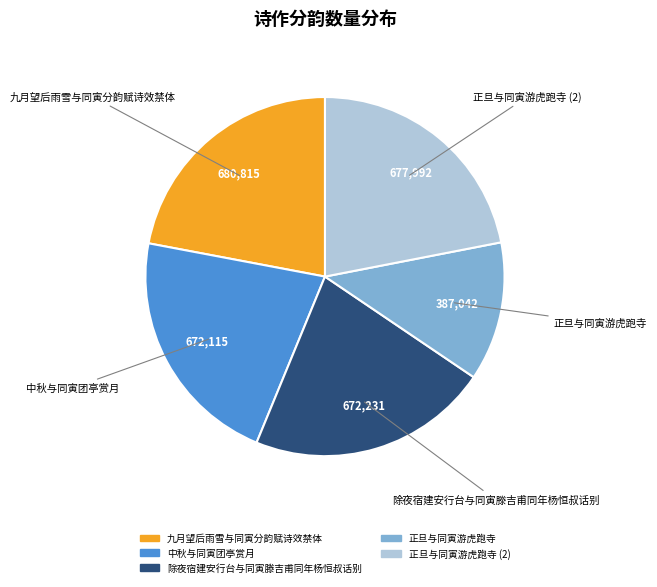

The 九月望后雨雪与同寅分韵赋诗效禁体 slice represents 29% of the pie. True or false?

False